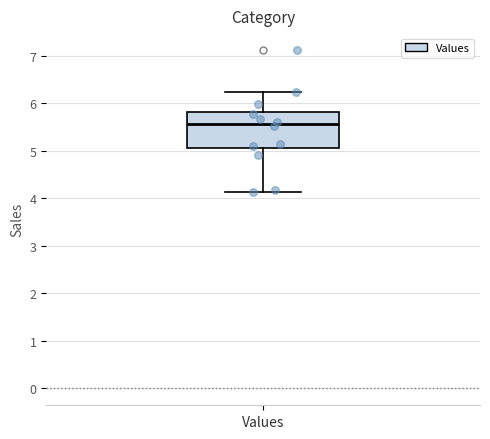

Read this box plot against the y-axis: the position of the median line, the range covered by the box, and the ends of both whiskers. The values are not printed on the chart, so give them approximately, as read against the axis.

median 5.6, box 5.1 to 5.8, whiskers 4.1 to 6.2